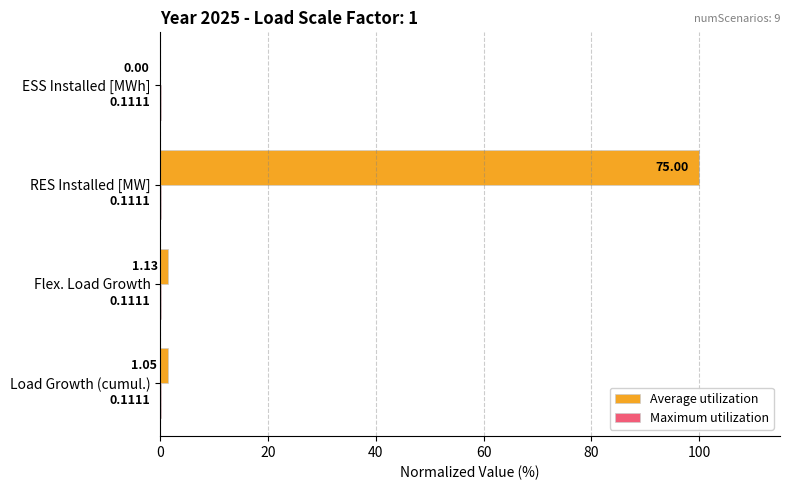

Which series has the largest range (max minus min)?

Average utilization